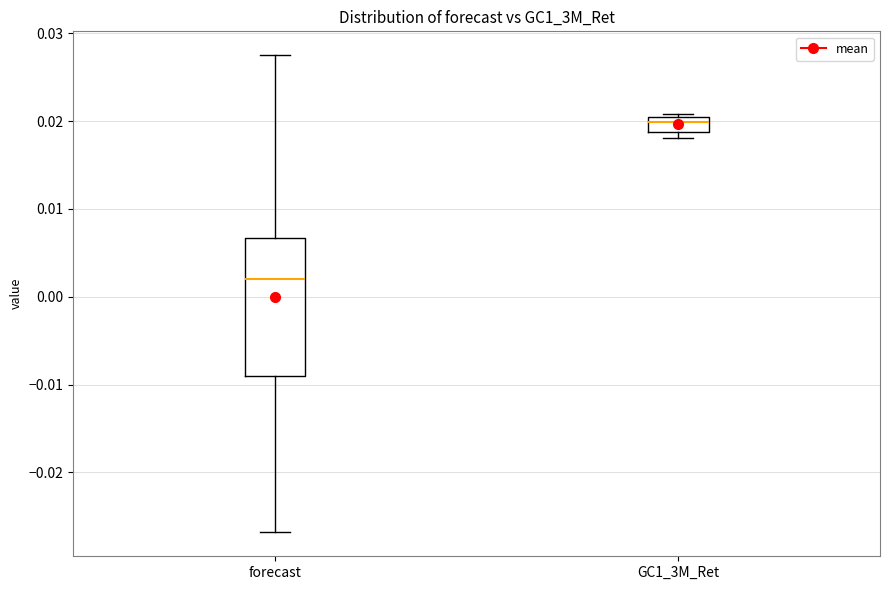

Which box is the tallest, from its lower edge to its upper edge?

forecast